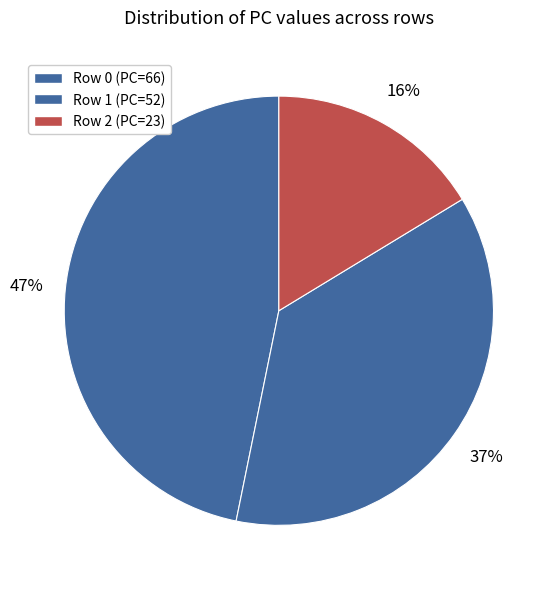

What is the change in value from Row 0 to Row 1?

-14